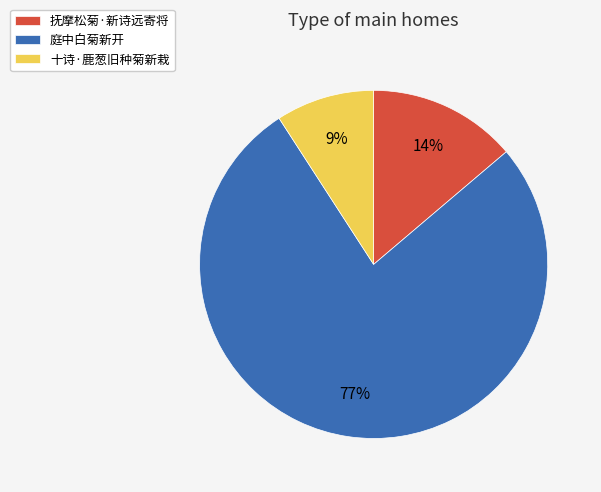

How many segments does this pie chart have?

3